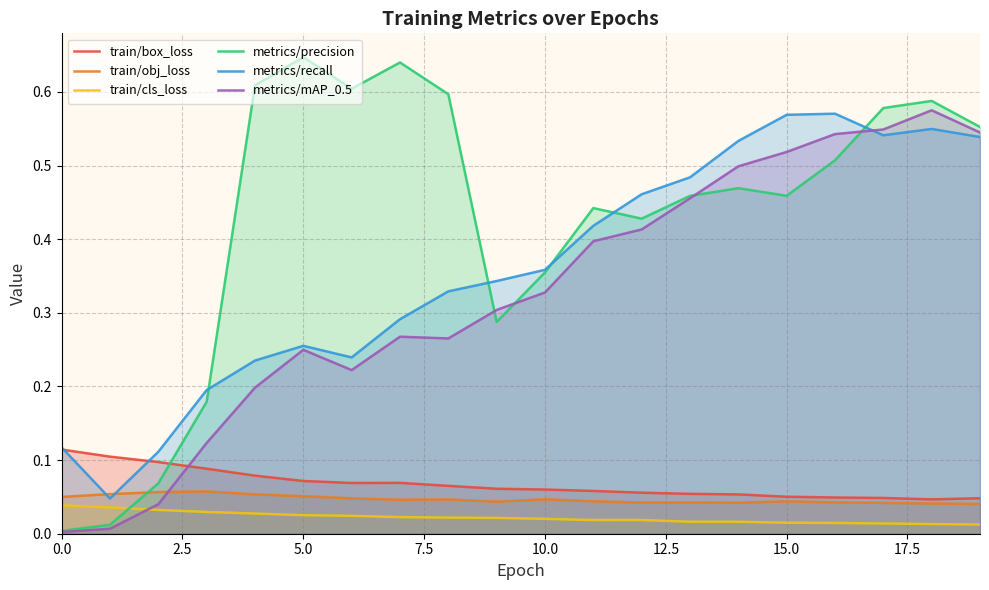

True or false: train/cls_loss and metrics/precision intersect in this chart.

True